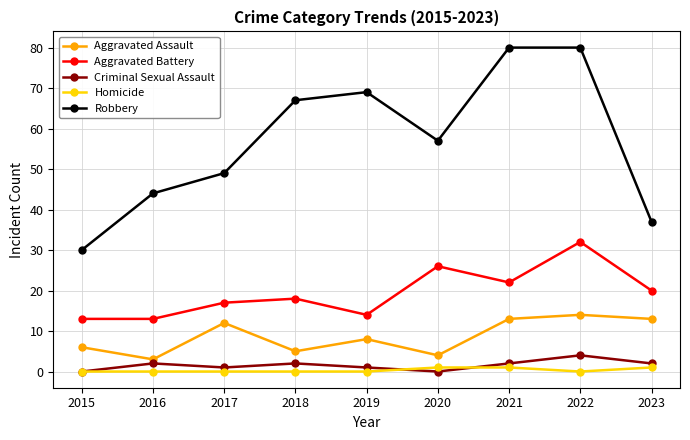

True or false: Aggravated Battery and Aggravated Assault cross at least once.

False